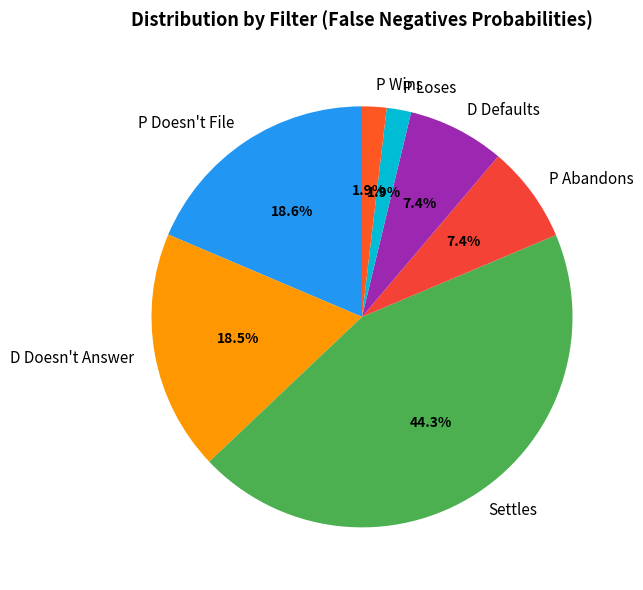

Count the number of slices in the pie.

7